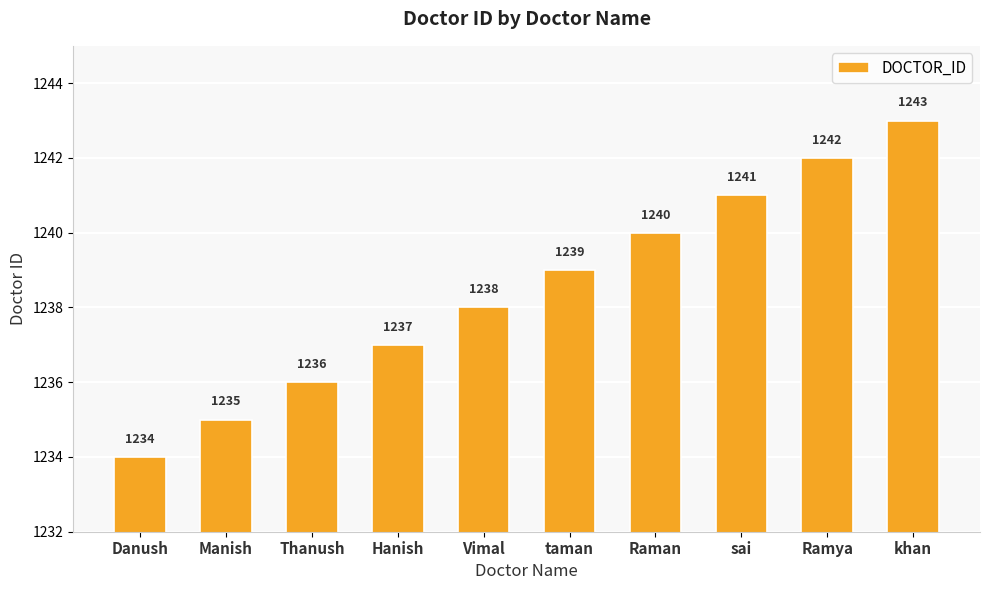

True or false: the data shows 1241 at sai.

True